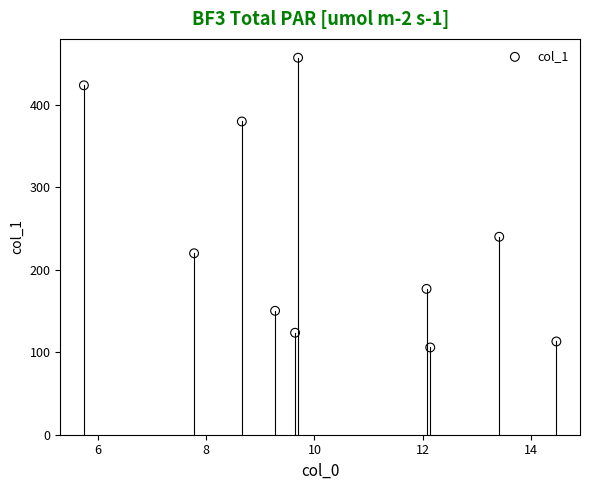

What is the average X value?

10.3